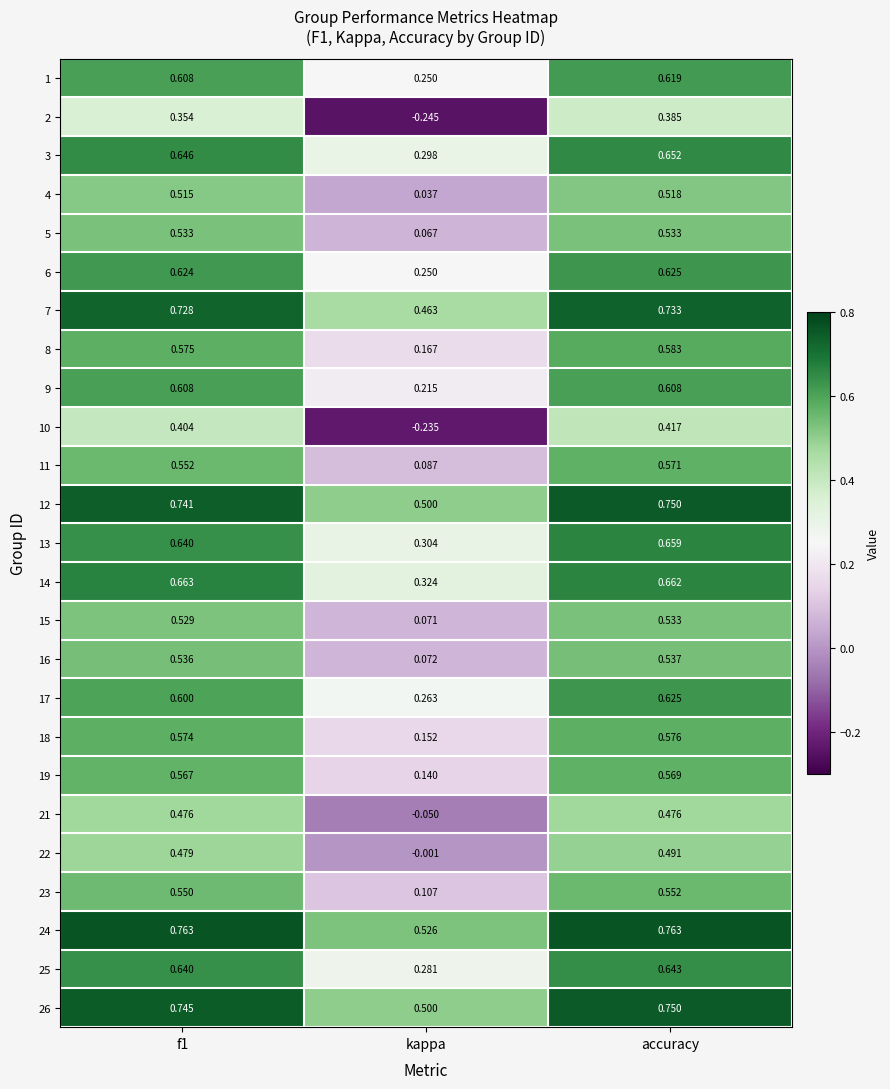

Where is 16 nearest to the value 0?

kappa